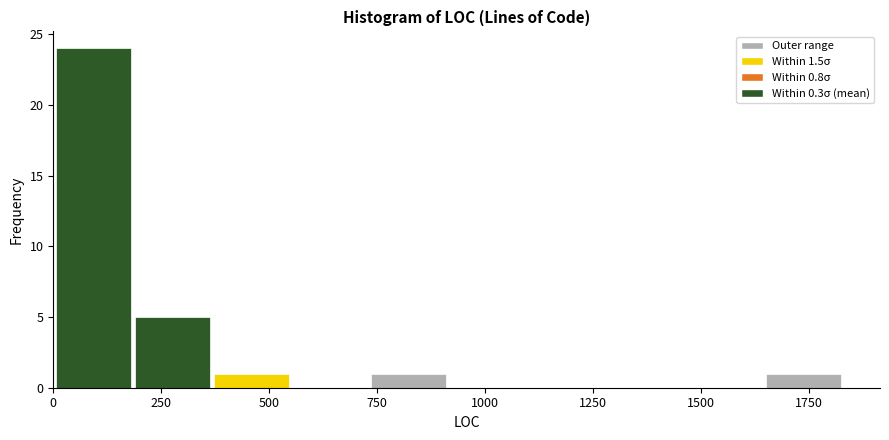

Read against the x-axis, roughly where is the centre of the tallest bar?

100